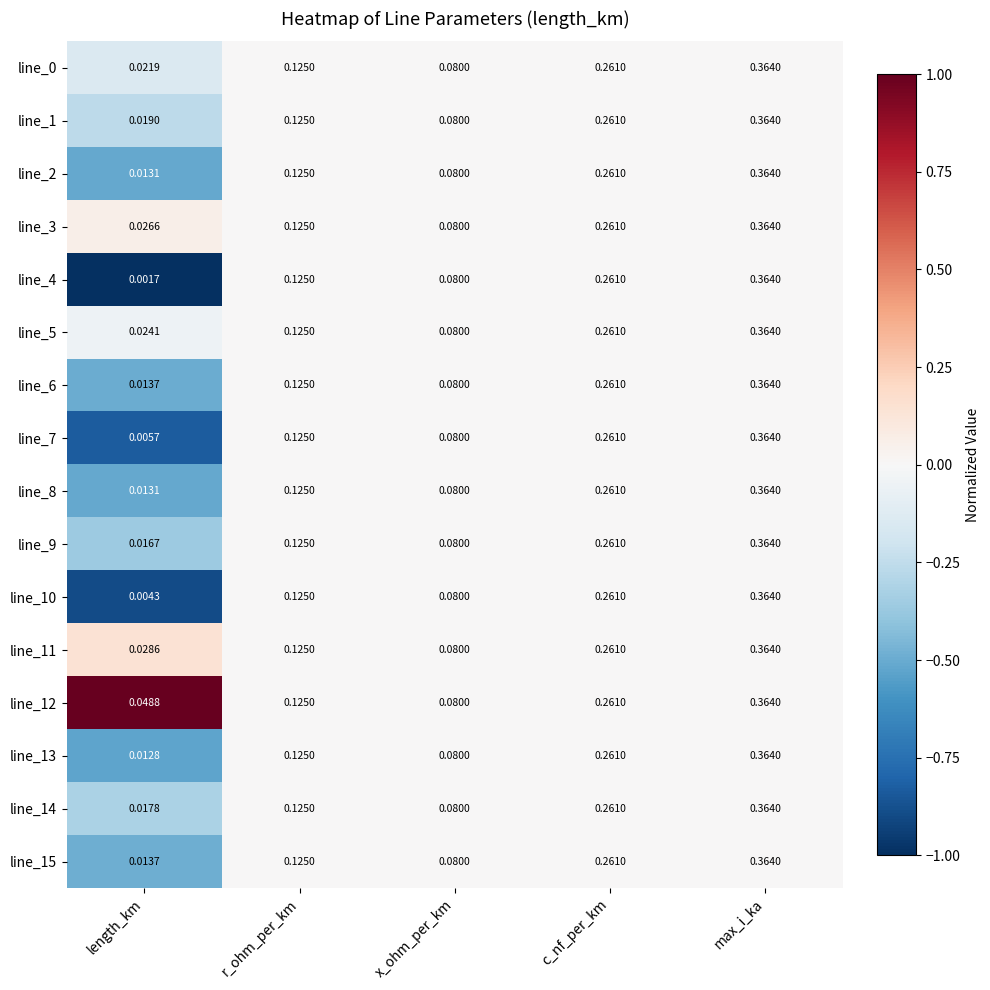

Which category has the lowest value in the line_7 series?

length_km